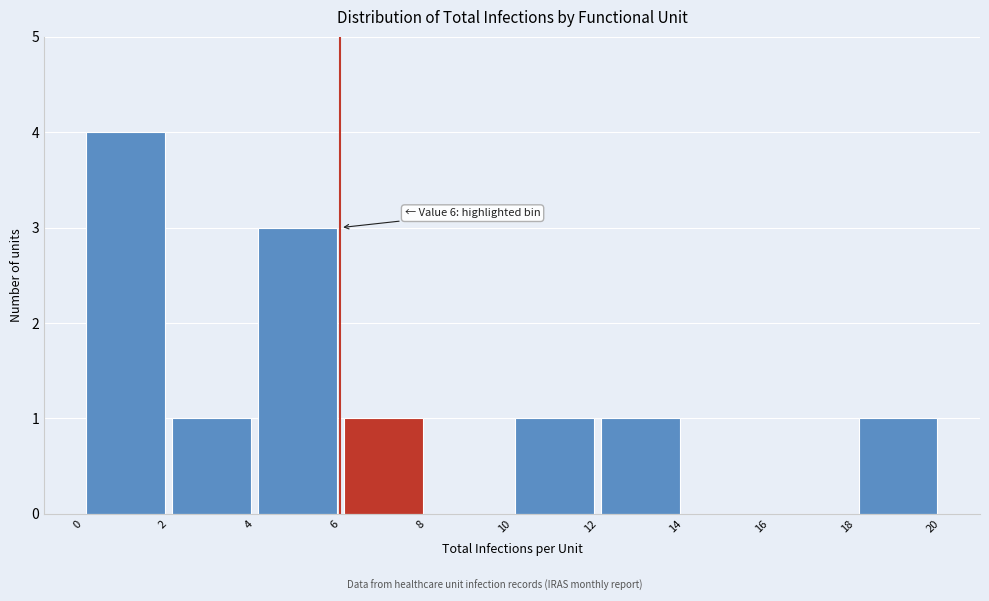

Over which range of the x-axis is the bar tallest?

0 to 2